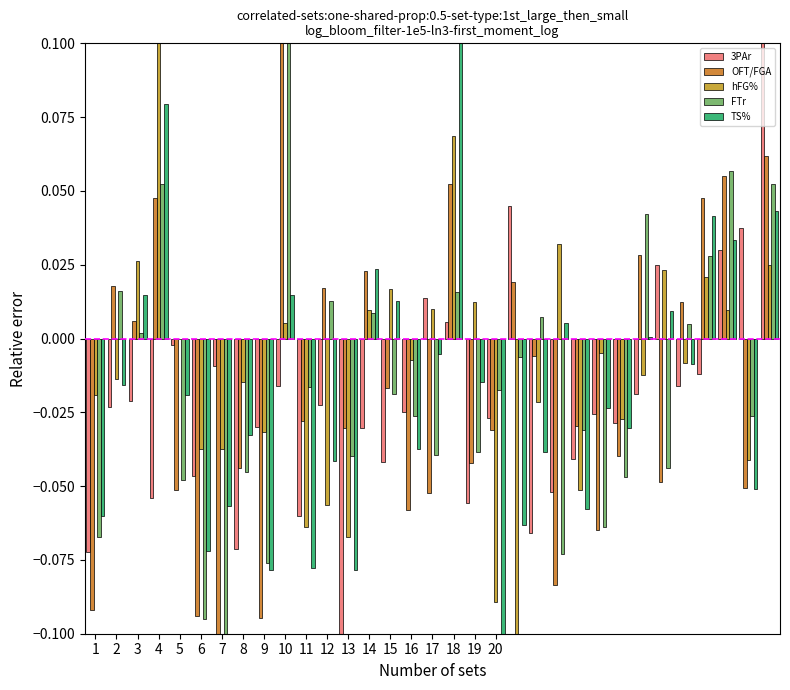

How many series are shown in this chart?

5